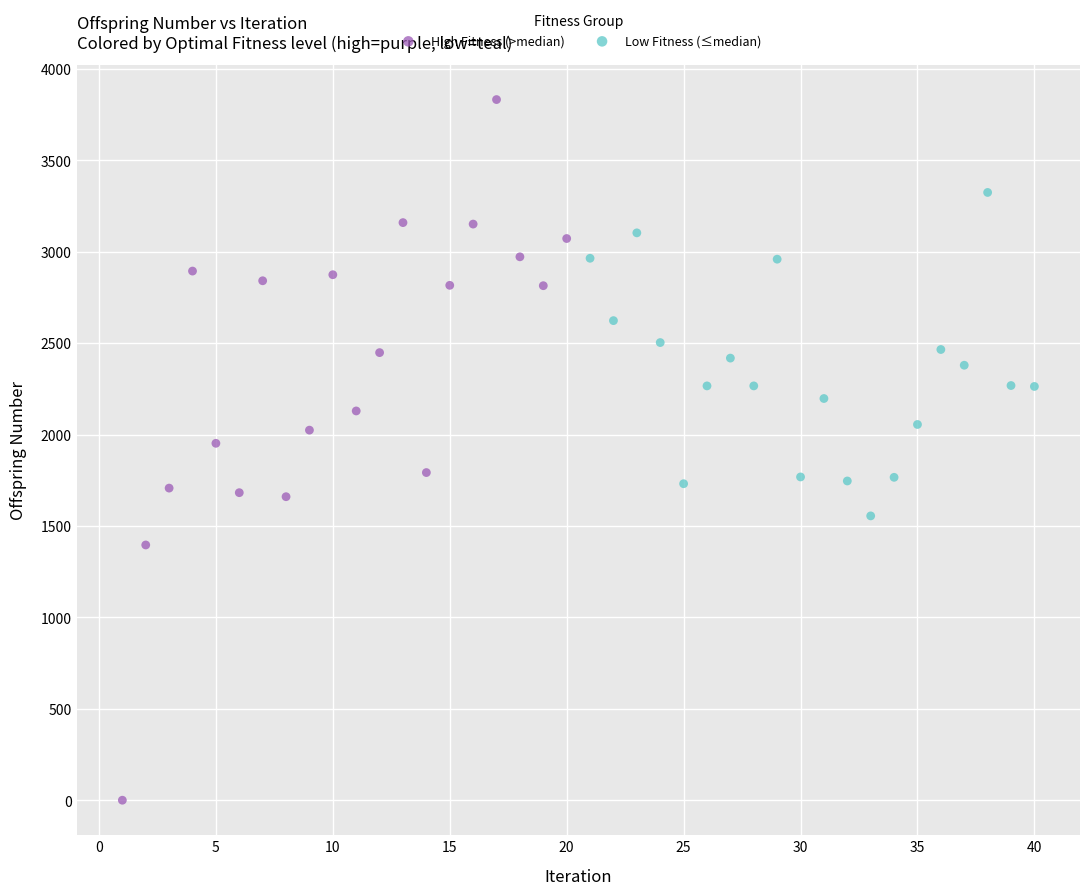

Which series contains the highest Y value?

High Fitness (>median)